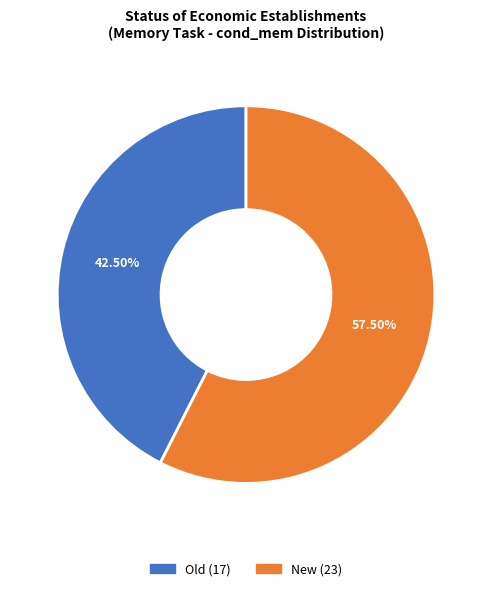

Does any single category account for the majority?

Yes